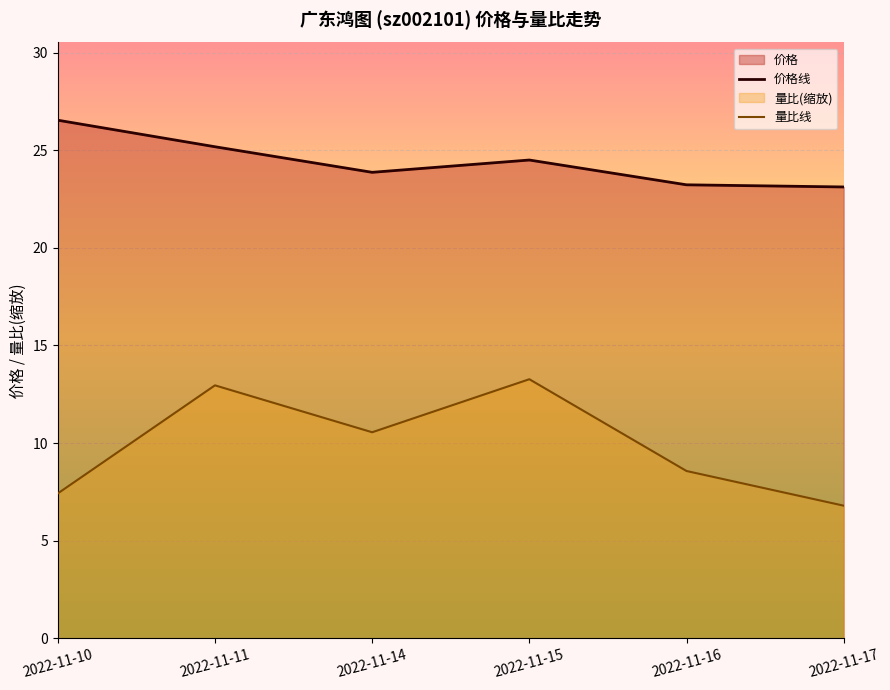

What is the spread (max minus min) of values at 2022-11-15?

11.2